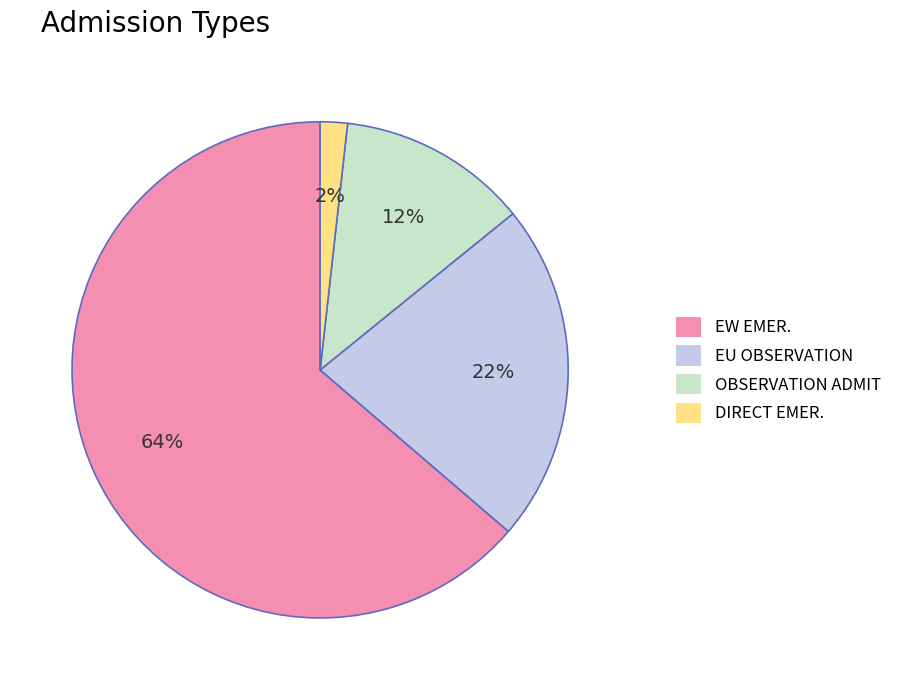

Is it true that DIRECT EMER. is 2% of the pie?

True